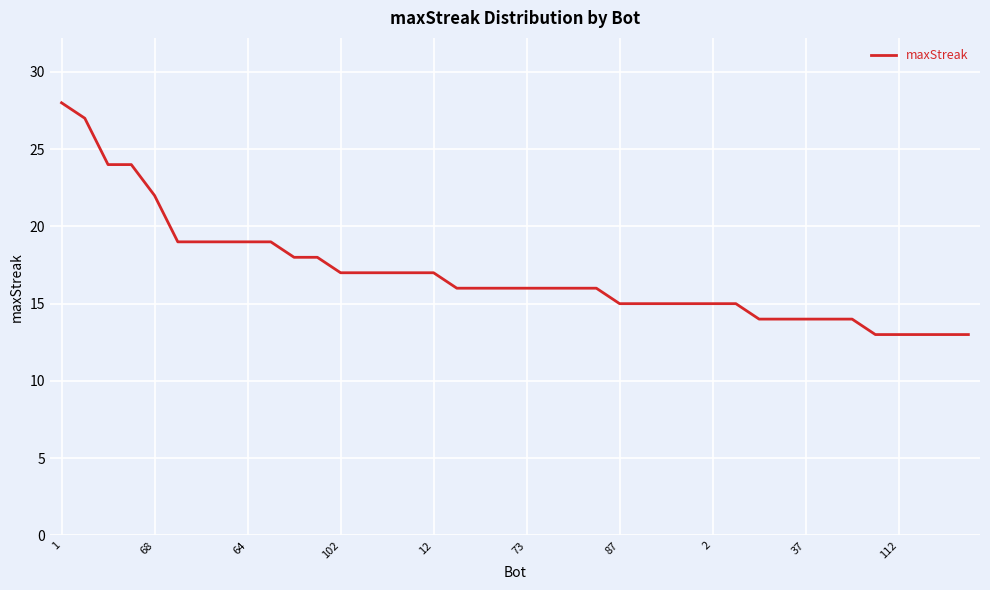

What is the smallest value displayed?

13